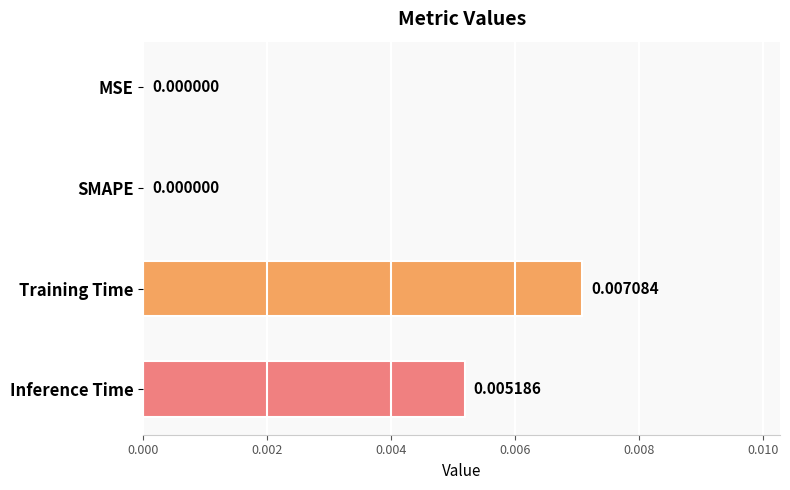

Count the number of data series in this chart.

1